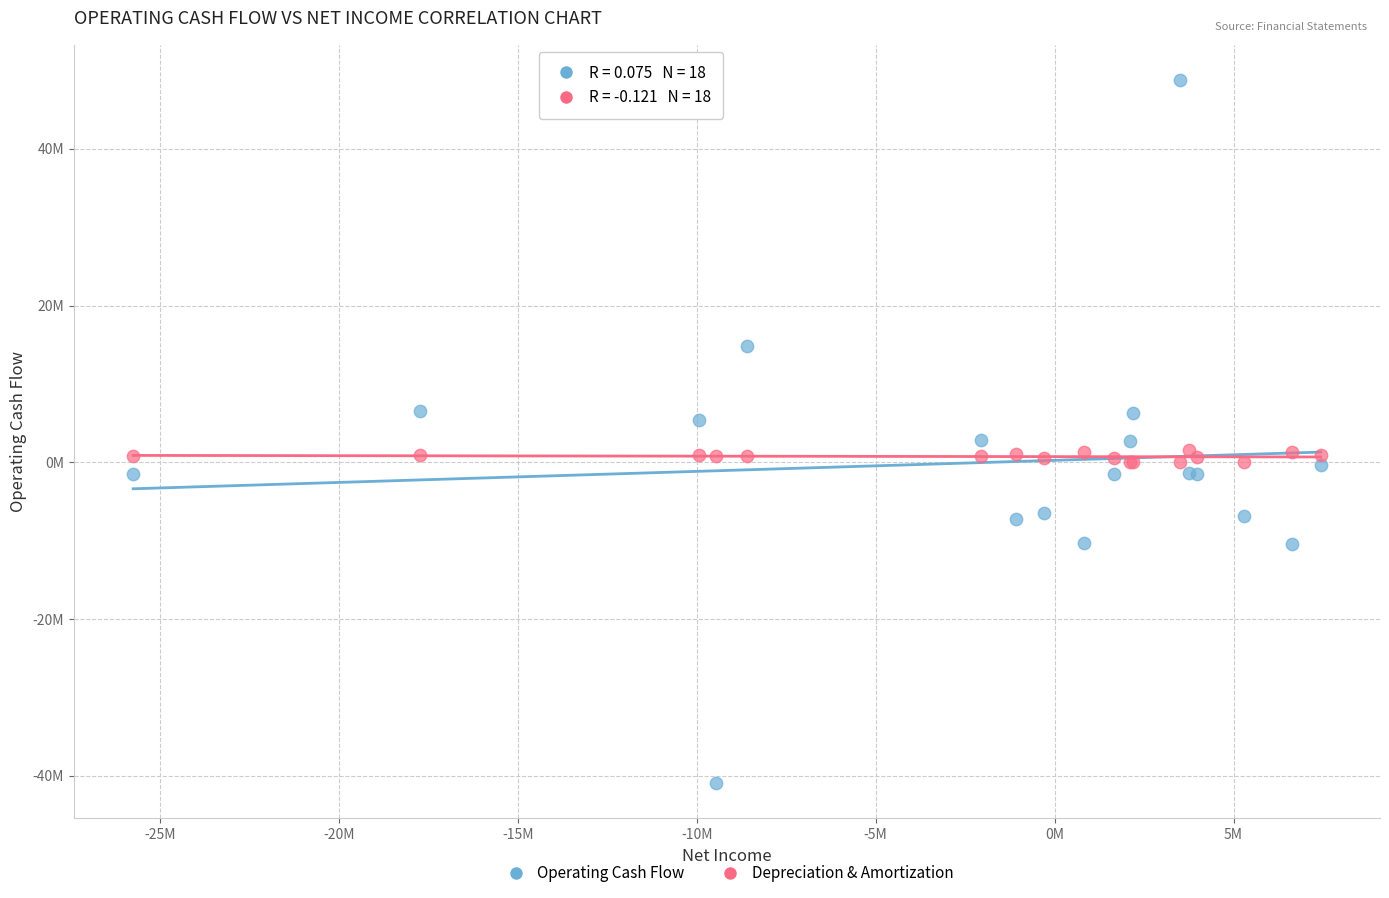

Which series contains the highest Y value?

Operating Cash Flow